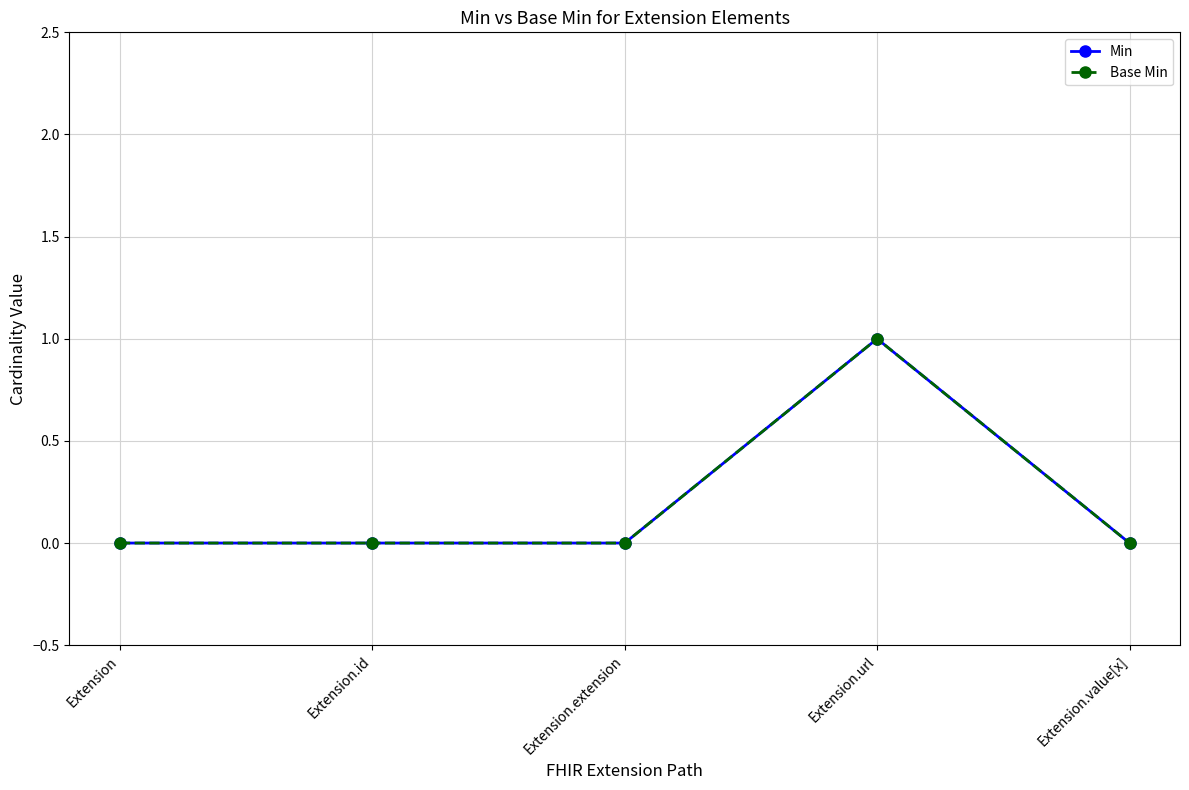

Between Extension and Extension.url, which series saw the biggest shift?

Min